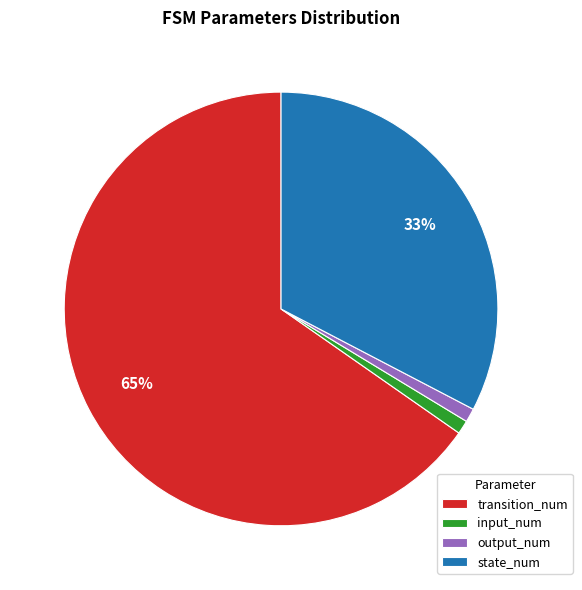

What percentage is the input_num slice, to the nearest percent?

1%